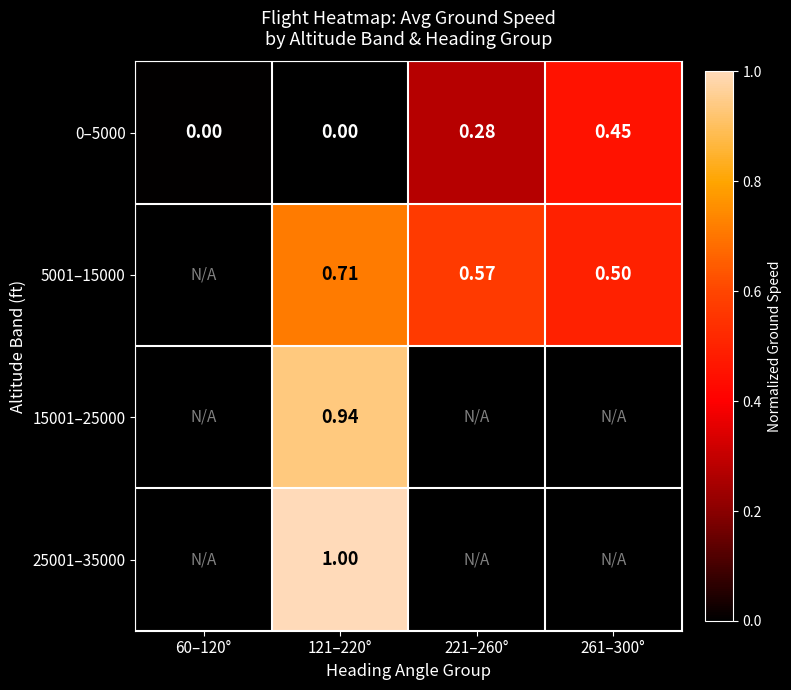

Is the value of 0–5000 at 121–220° greater than the value of 25001–35000 at 121–220°?

No